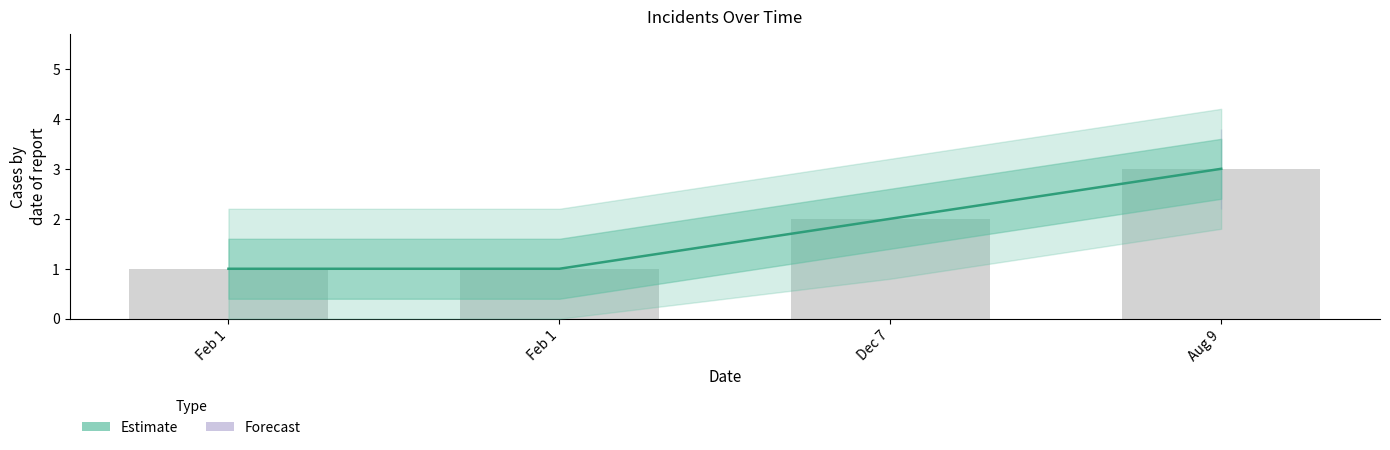

How many data points are above 2?

1